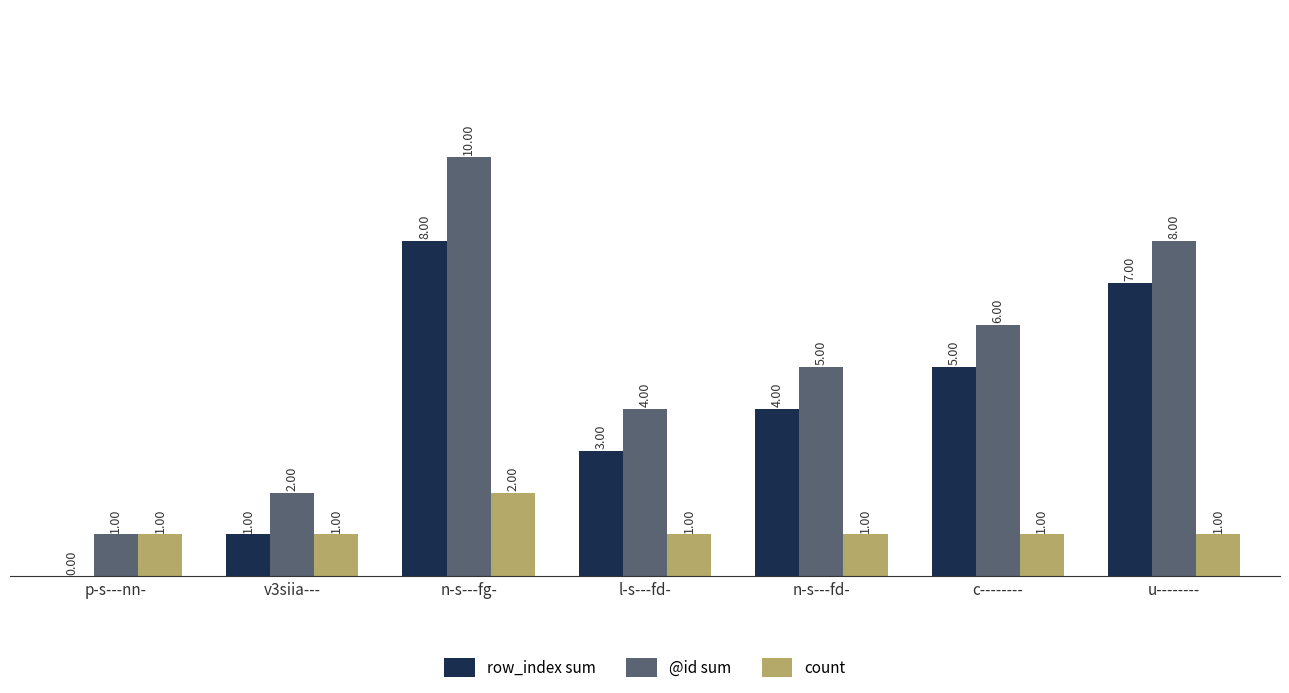

What is the sum of all row_index sum values?

28